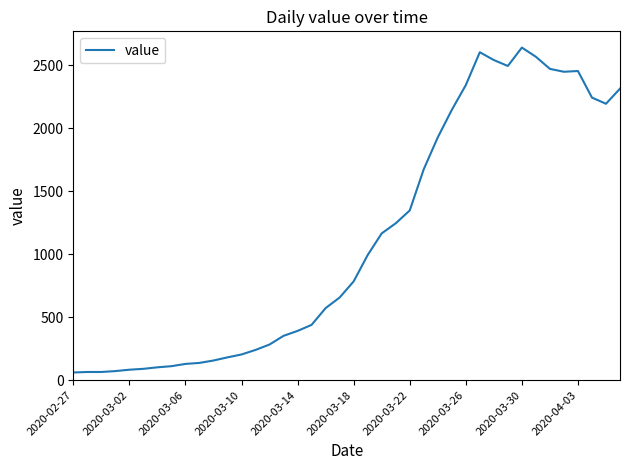

What is the maximum value shown in the chart?

2640